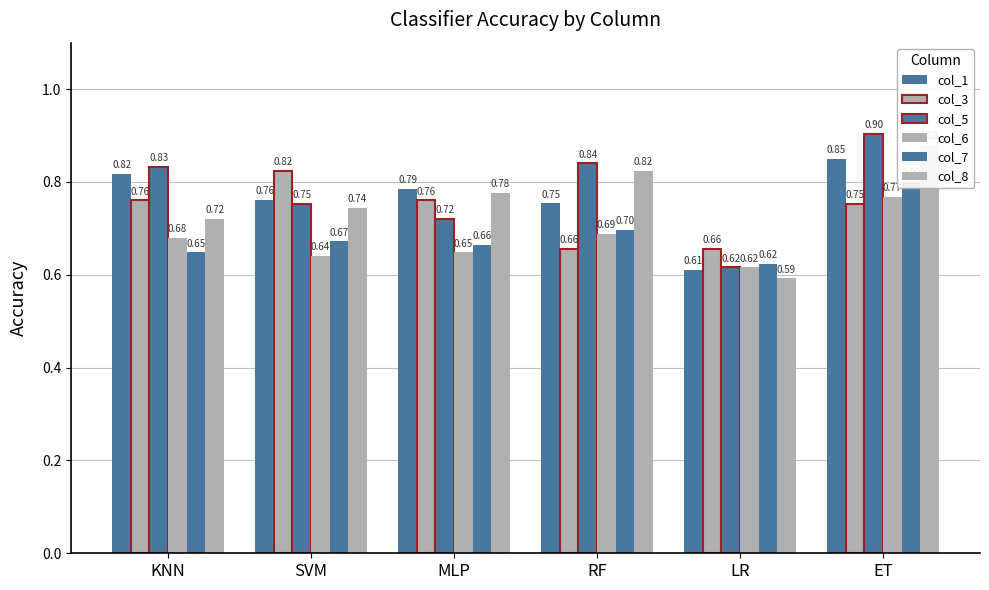

Count the col_8 values in the range 0 to 1.

6